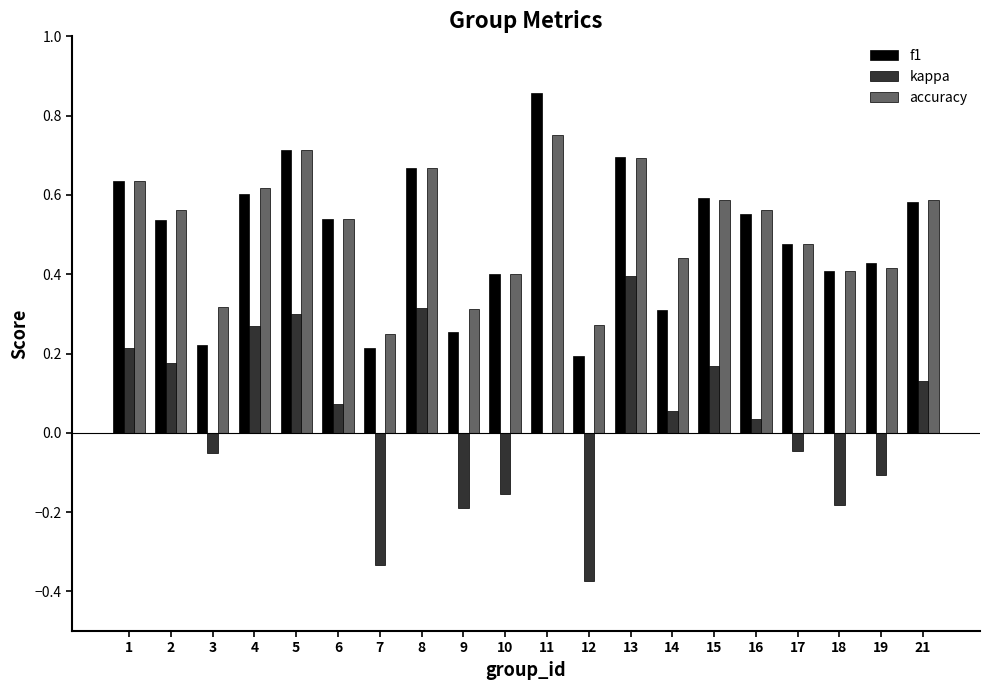

Is the value of accuracy at 3 greater than the value of f1 at 17?

No